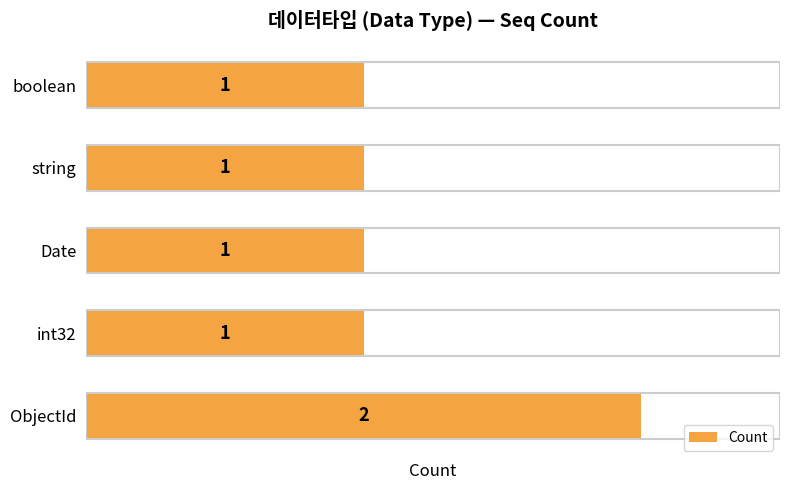

What is the sum of all values?

6